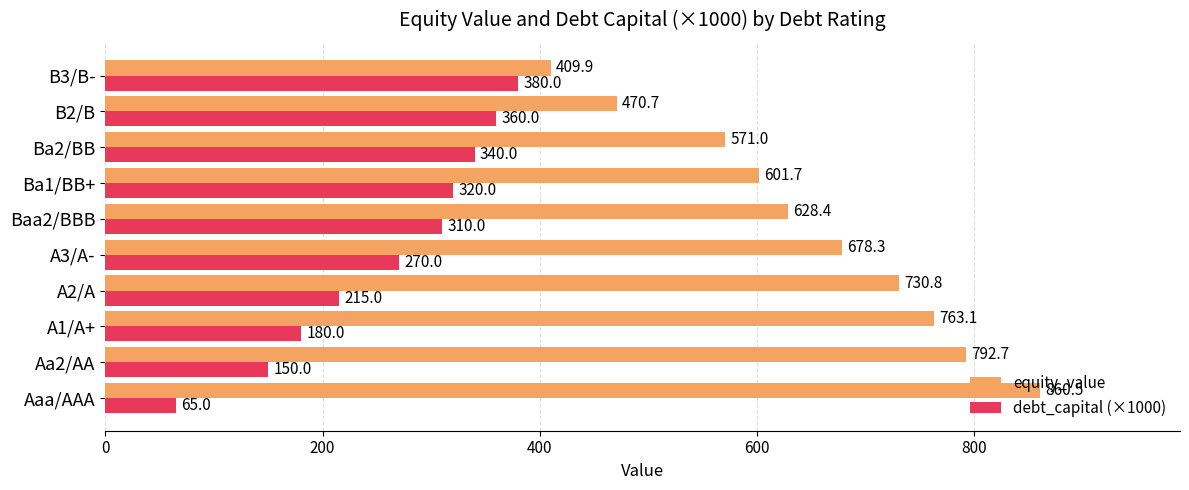

Where is equity_value nearest to the value 635?

Baa2/BBB